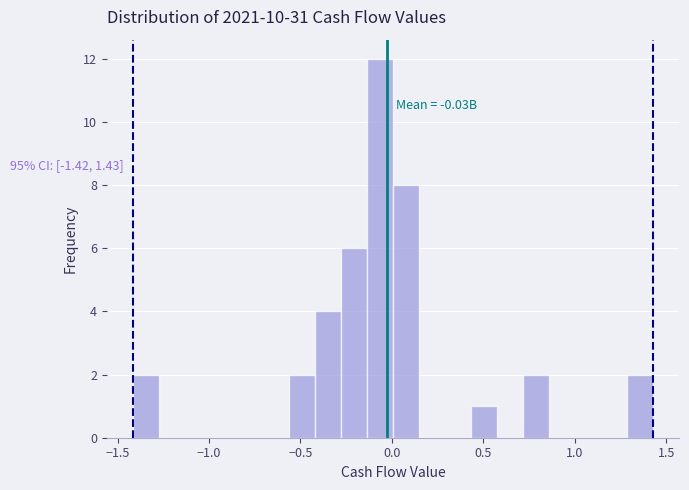

Around what value on the x-axis is the tallest bar? Give the approximate position of its centre, as read against the axis.

-0.05